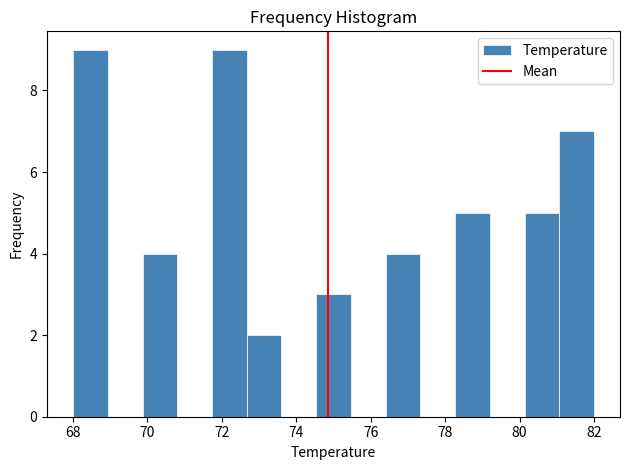

Reading left to right, transcribe this chart: for each bar, give the range it covers on the x-axis and its height. Neither the bar edges nor the heights are printed on the chart, so give them approximately, as read against the axes.

68.0 to 69.0: 9
69.0 to 69.8: 0
69.8 to 70.8: 4
70.8 to 71.8: 0
71.8 to 72.6: 9
72.6 to 73.6: 2
73.6 to 74.6: 0
74.6 to 75.4: 3
75.4 to 76.4: 0
76.4 to 77.4: 4
77.4 to 78.2: 0
78.2 to 79.2: 5
79.2 to 80.2: 0
80.2 to 81.0: 5
81.0 to 82.0: 7